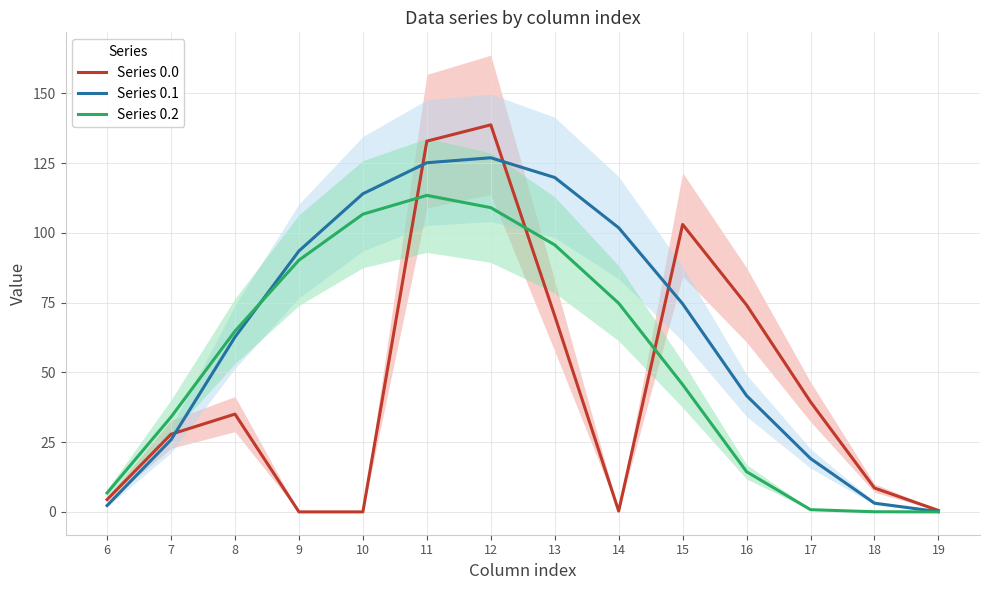

What are all the series names shown in the legend?

Series 0.0, Series 0.1, Series 0.2